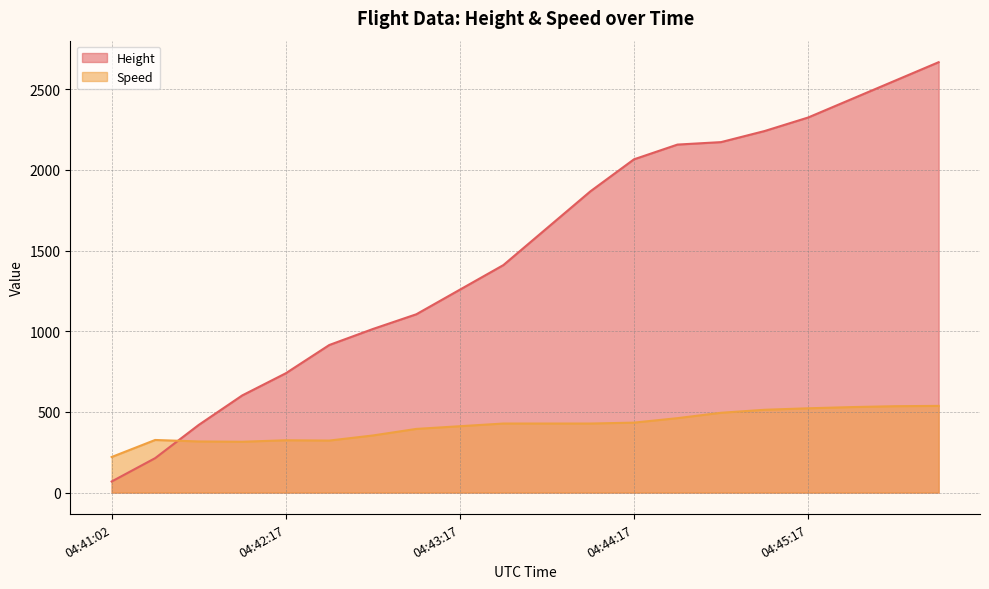

List the series in order of their overall mean, highest first.

Height, Speed